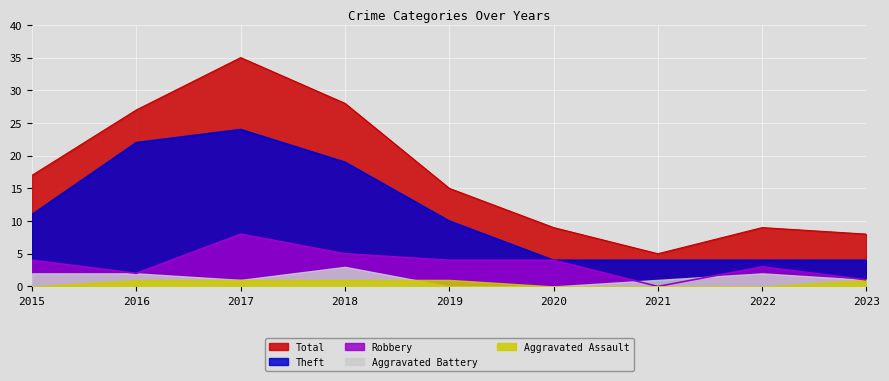

Read the Theft value at 2019.

10